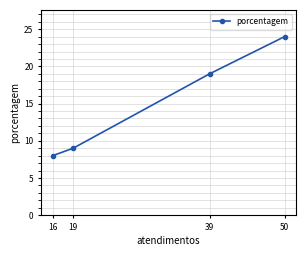

What is the average value?

15